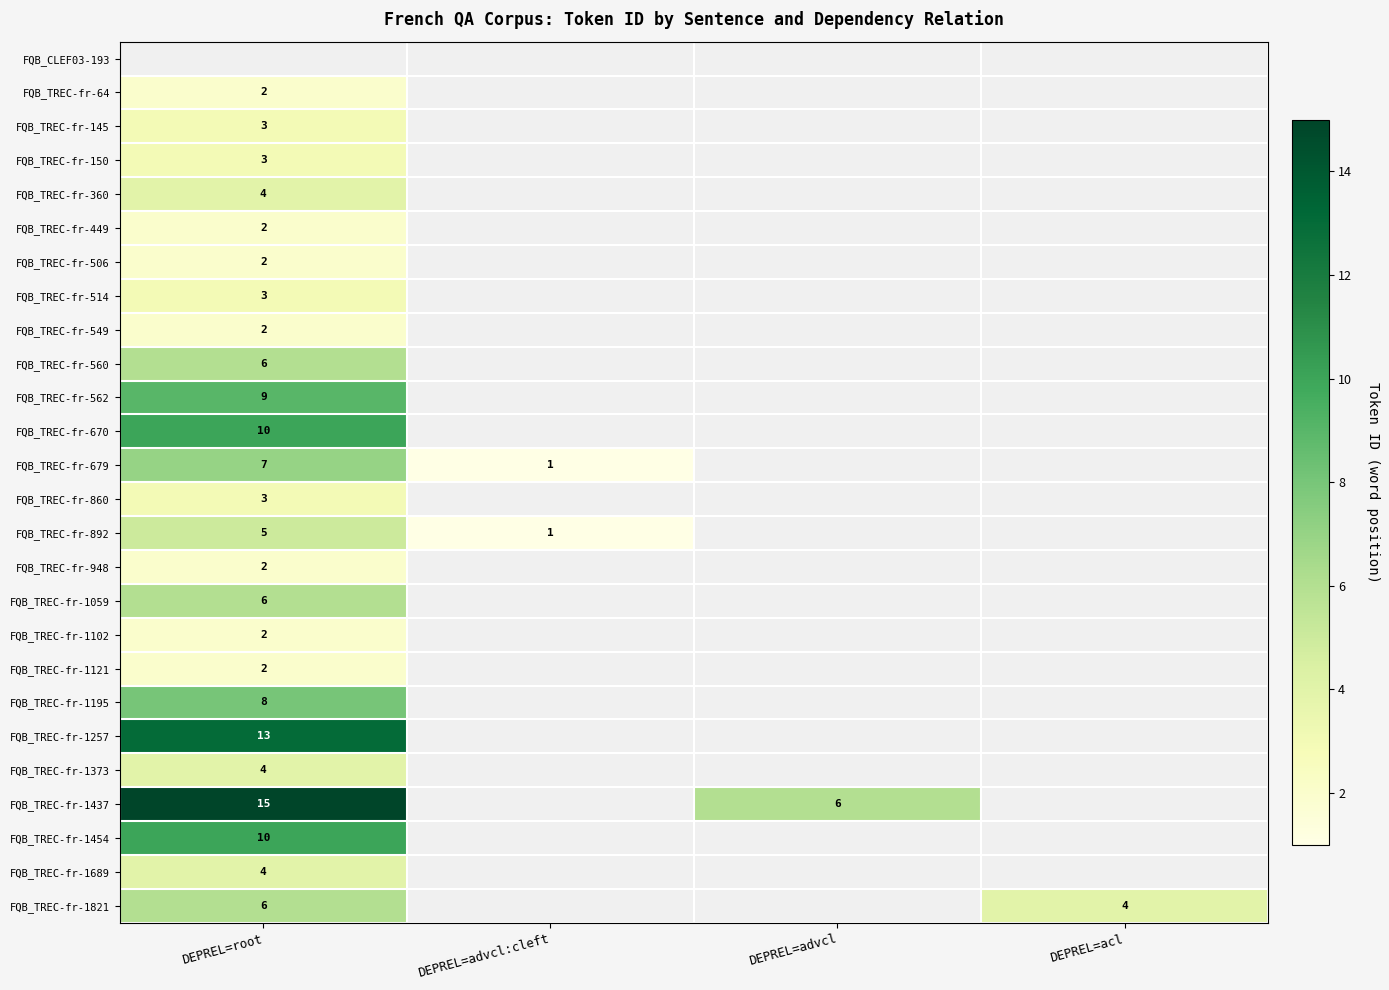

Is it true that FQB_TREC-fr-892 equals 5 at DEPREL=root?

True